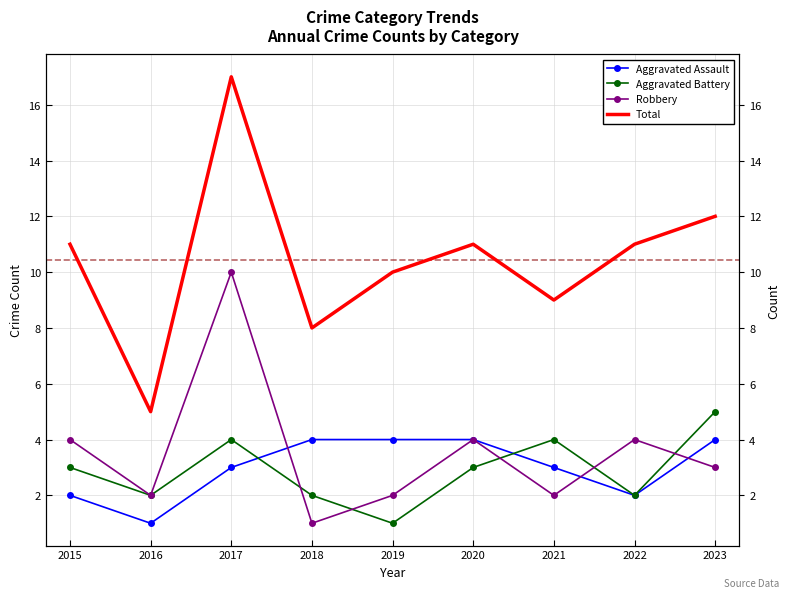

The Aggravated Battery series shows 2 at 2016. True or false?

True